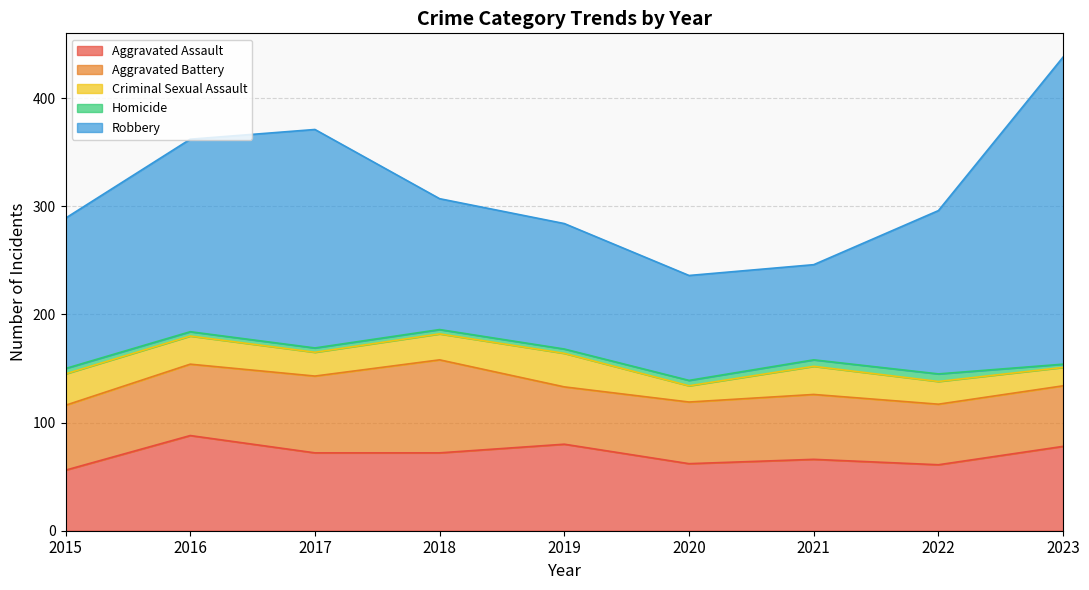

At which category is the sum across all series the highest?

2023